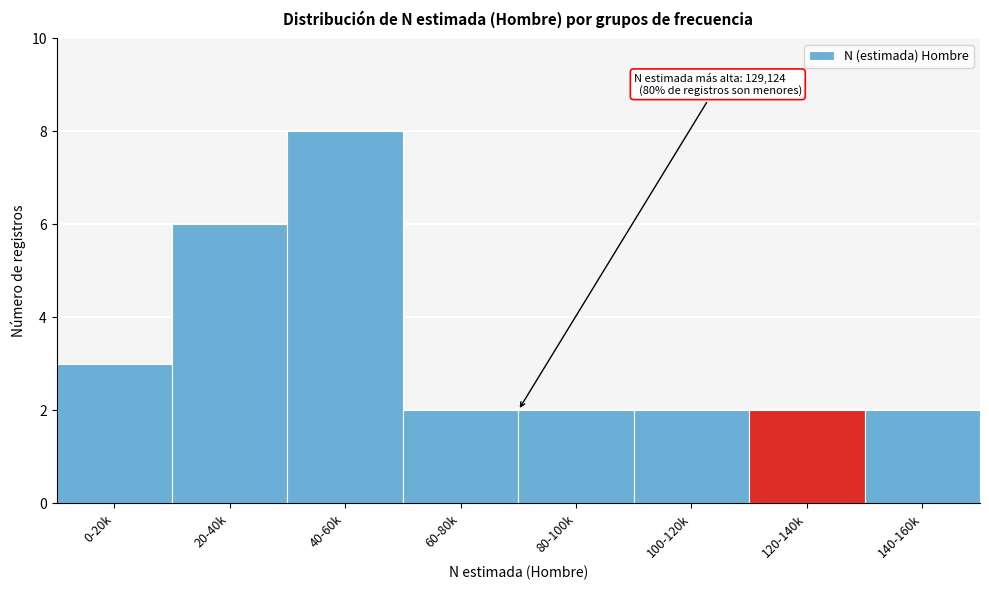

Reading right to left, extract all data points from this chart.

140-160k=2	120-140k=2	100-120k=2	80-100k=2	60-80k=2	40-60k=8	20-40k=6	0-20k=3